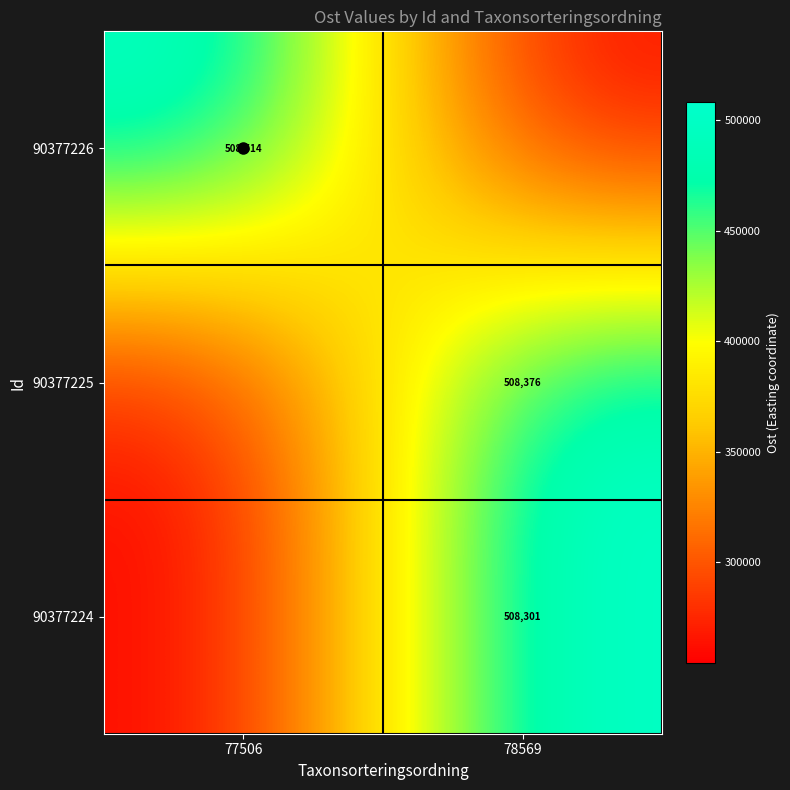

What is the total value across all series at 77506?

1016815.3